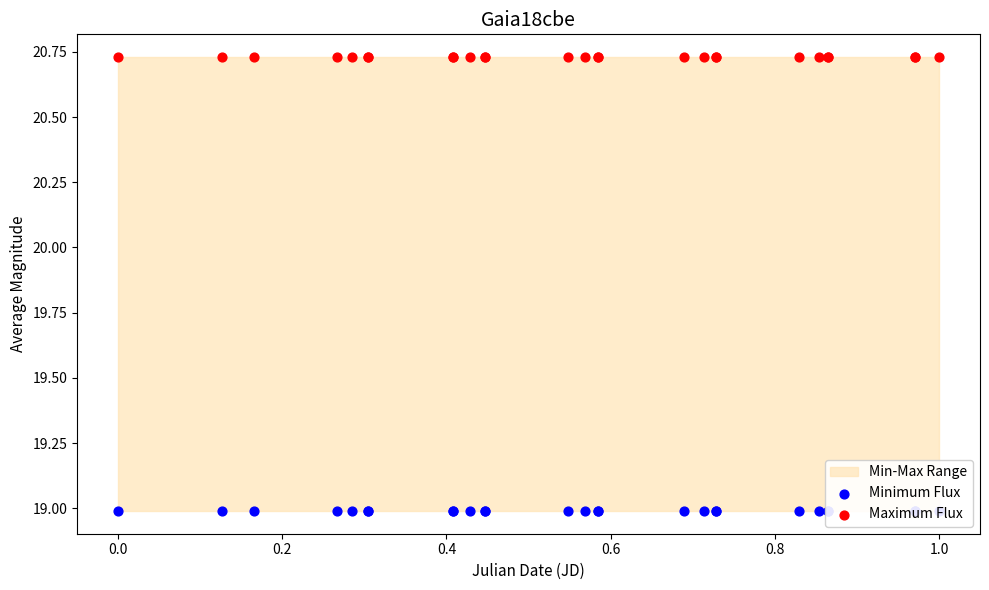

At which category is the sum across all series the highest?

−0.2